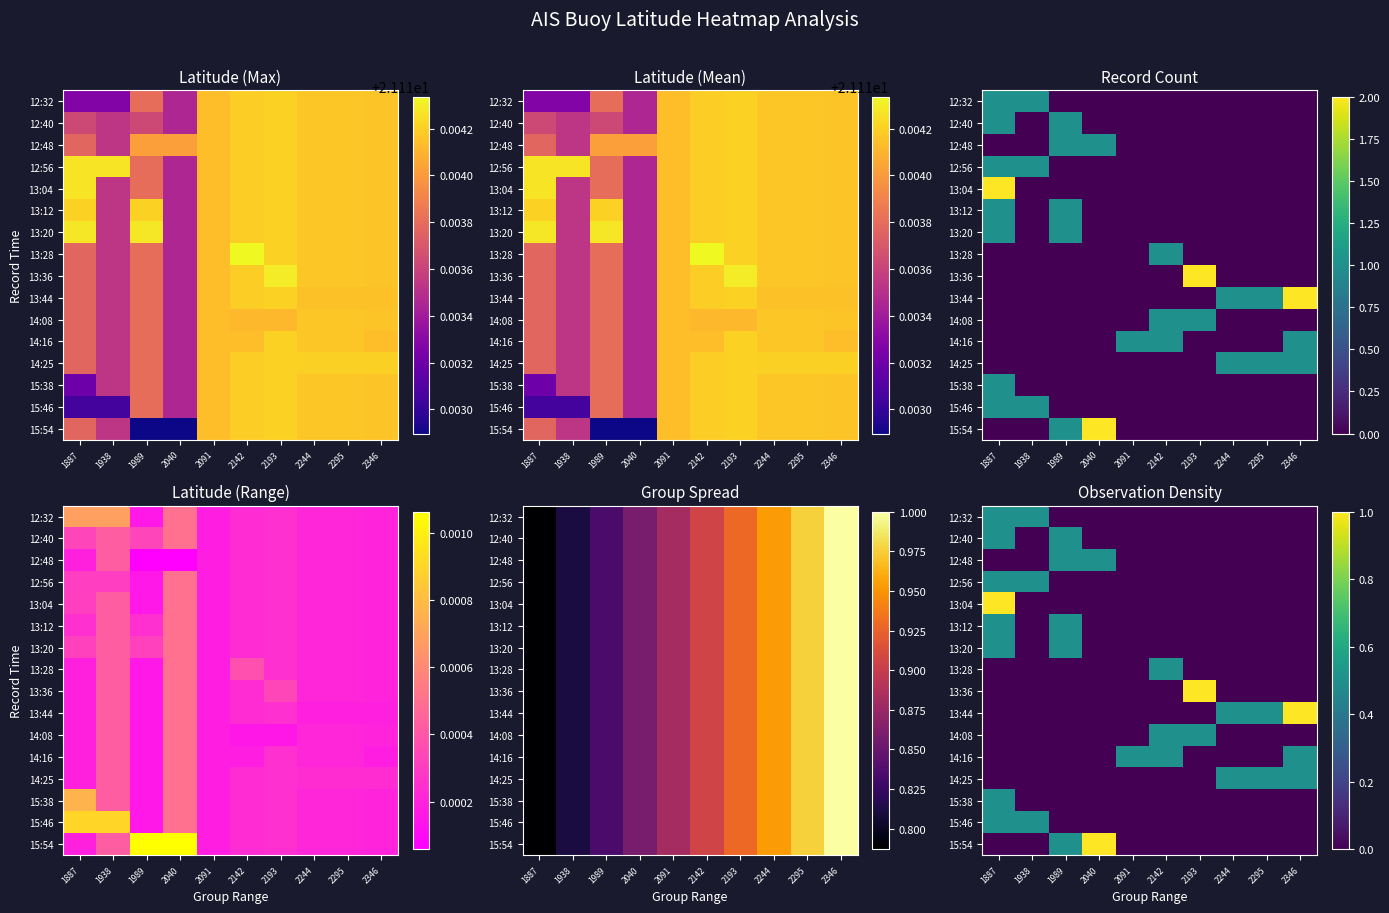

The value of 14:16 at 2244 is -0.3. True or false?

False